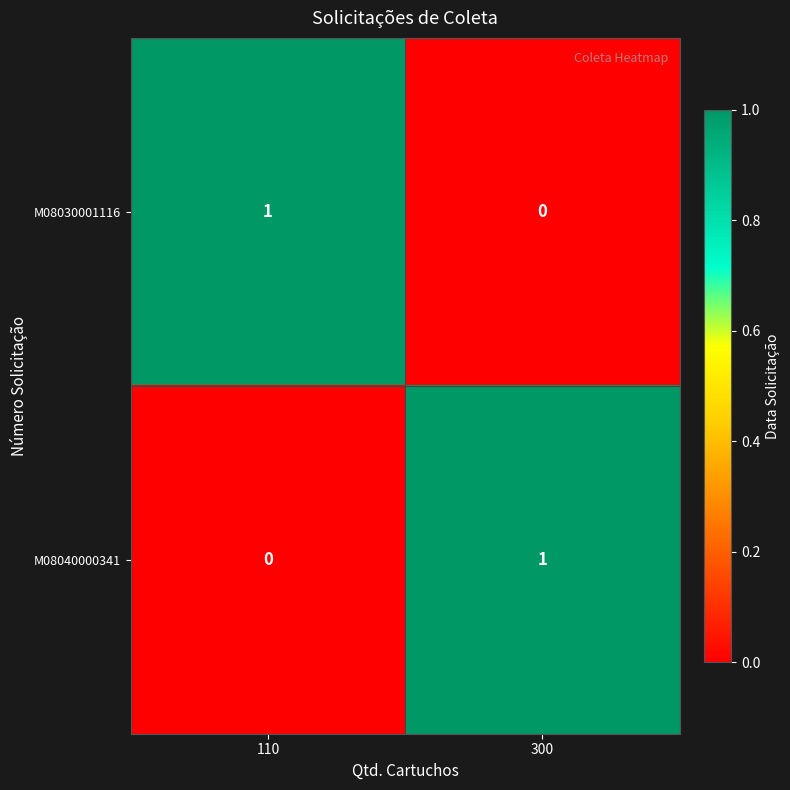

Is it true that M08030001116 equals -1 at 300?

False